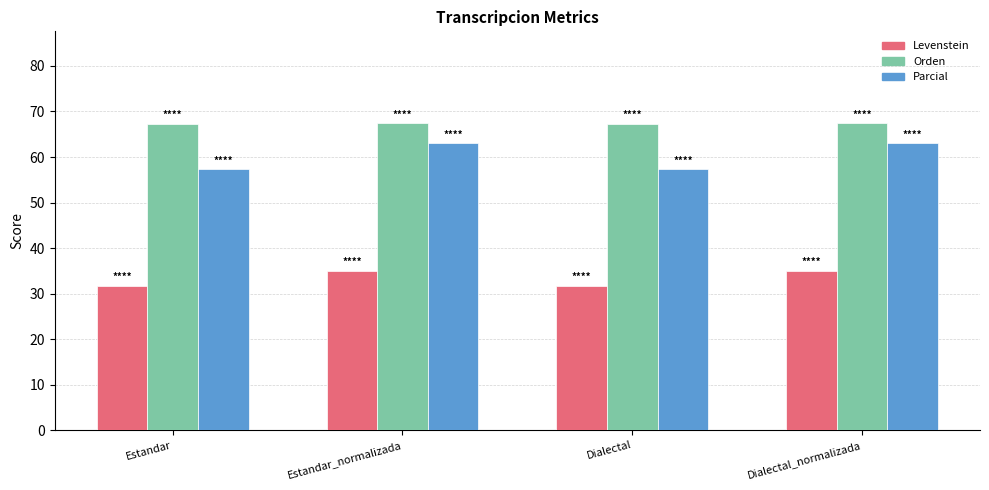

At how many categories does at least one series exceed 54?

4